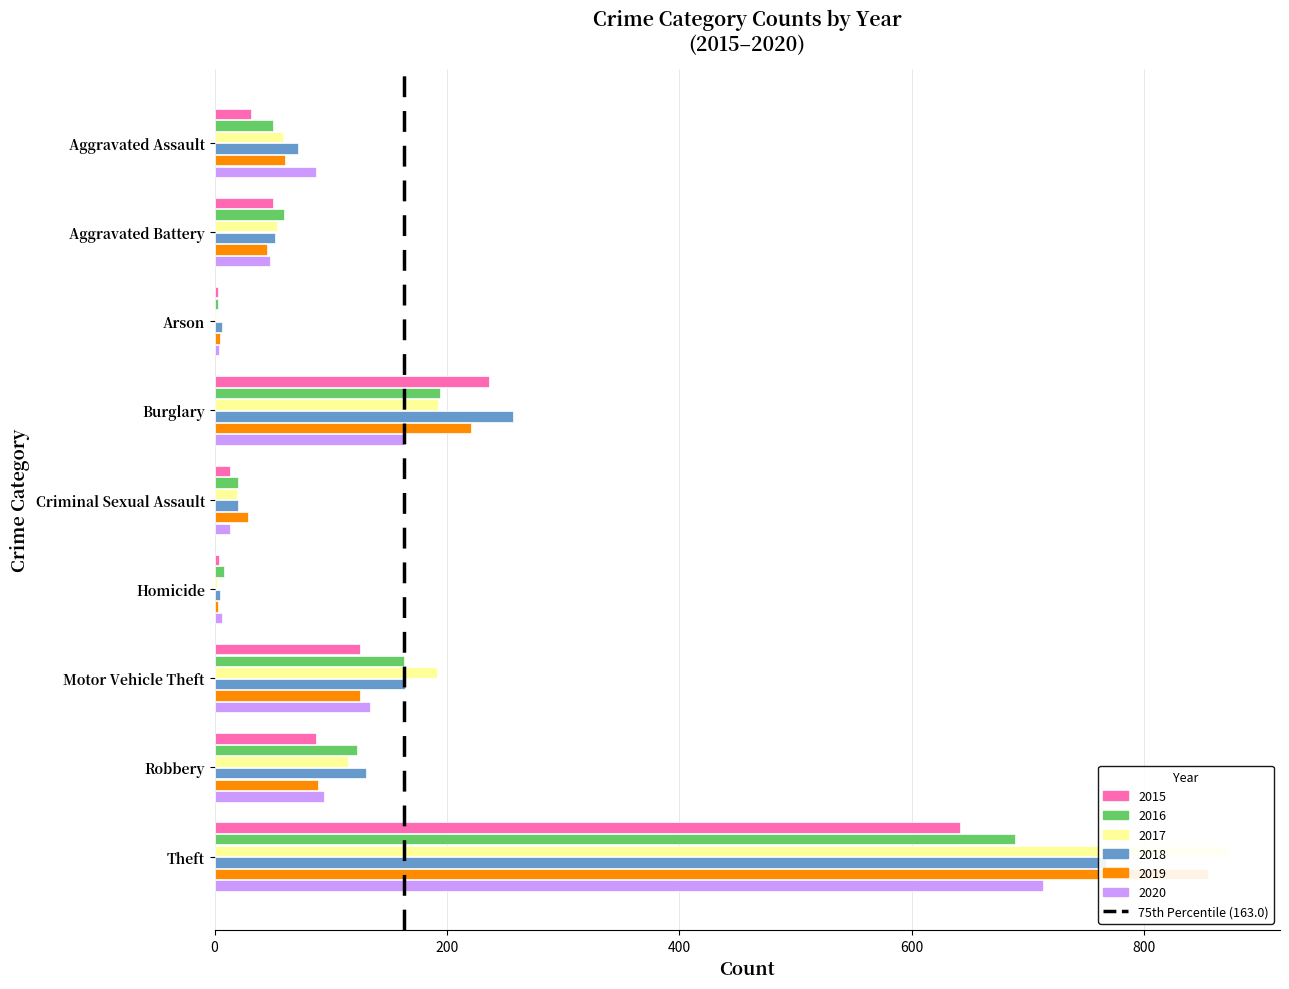

The chart shows a value of 0 at 0. True or false?

True